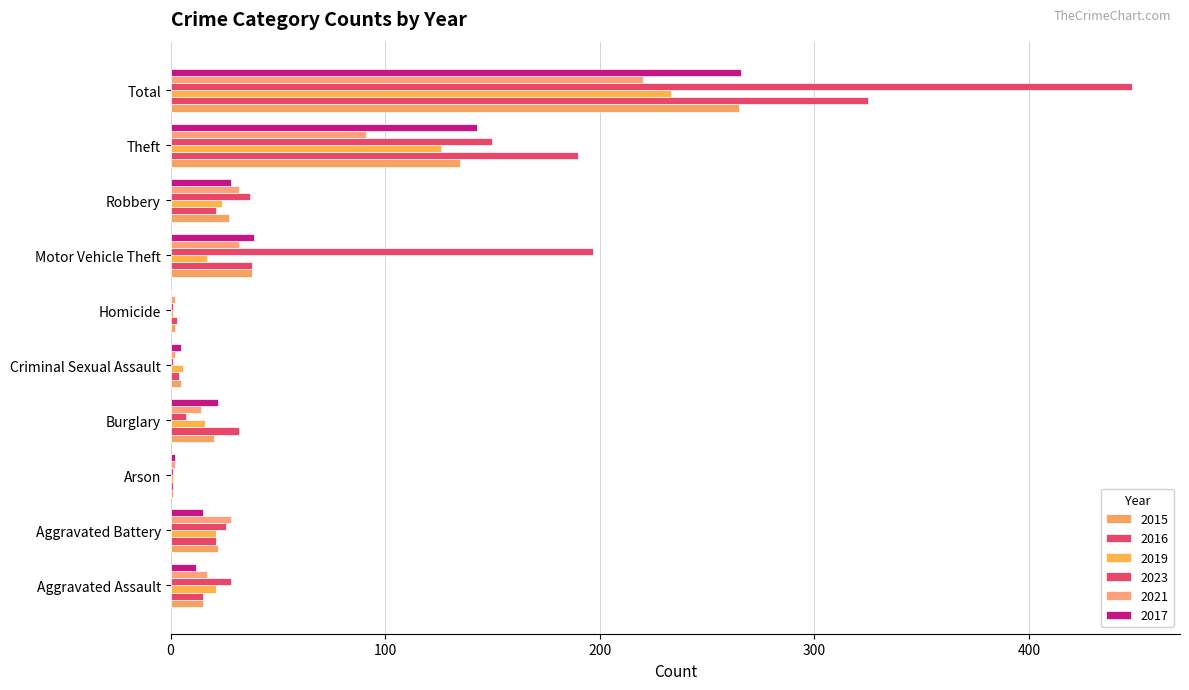

Count the number of data series in this chart.

6